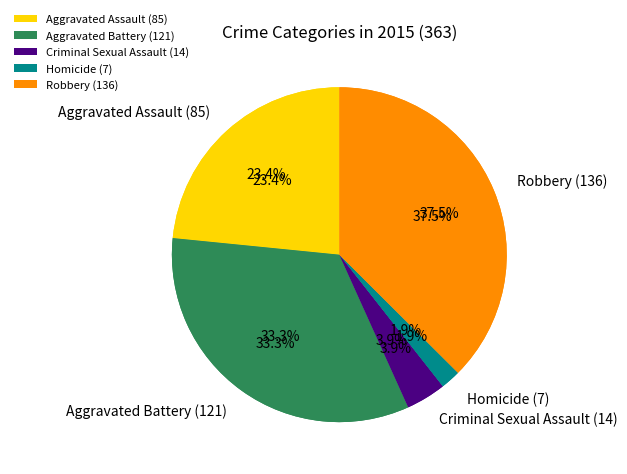

What is the ratio of the value at Aggravated Assault (85) to the value at Homicide (7)?

12.1